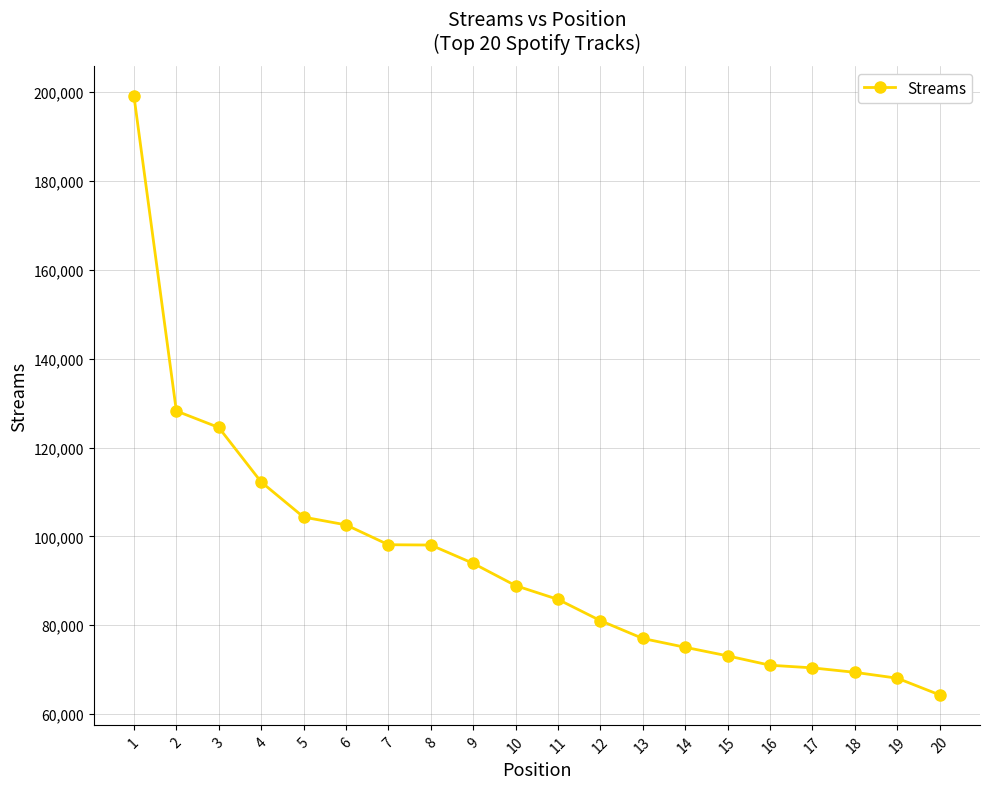

What is the difference between the second highest and second lowest values?

60173